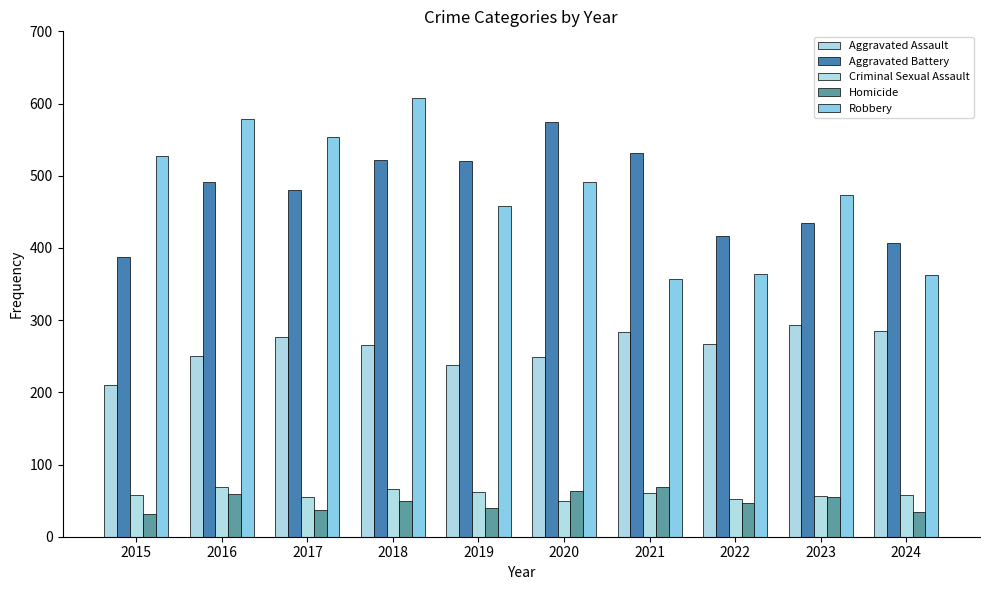

Is it true that Criminal Sexual Assault equals 23 at 2020?

False